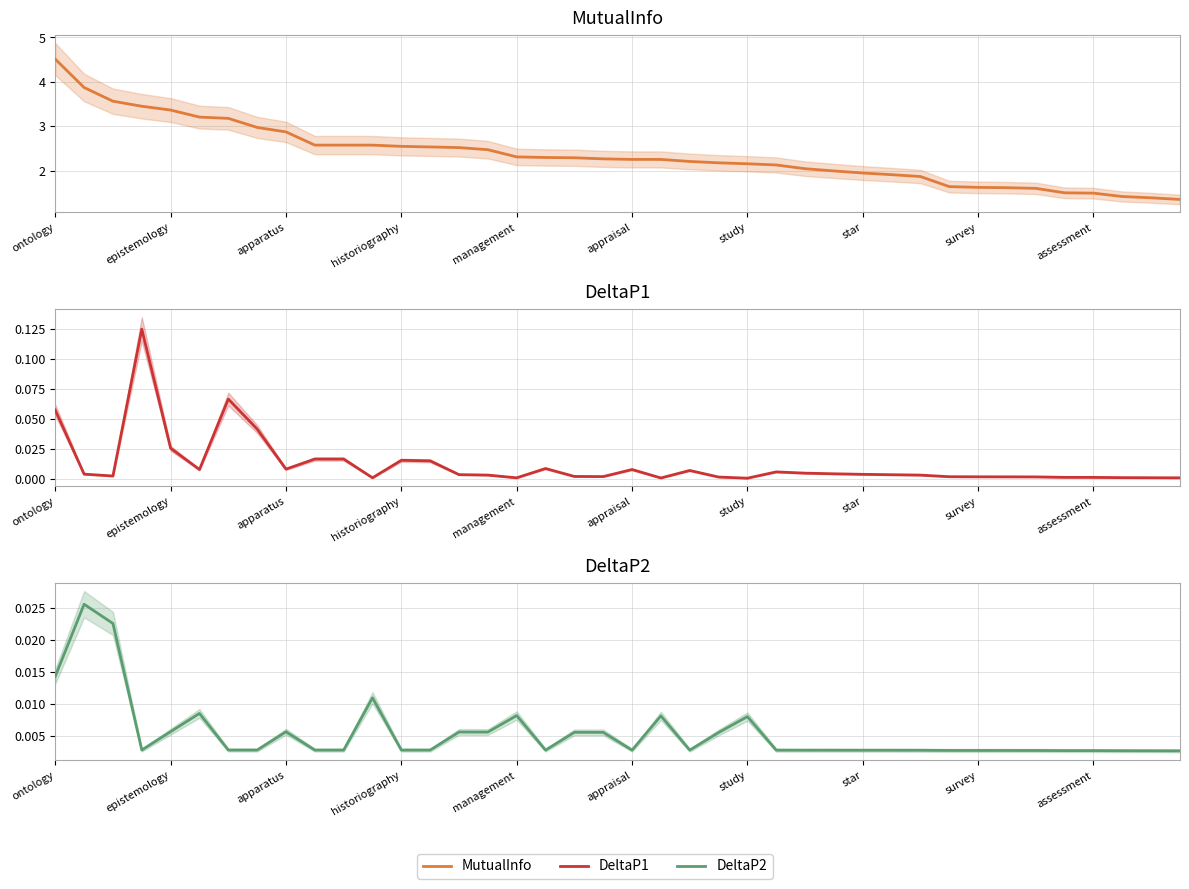

Is it true that DeltaP2 equals 0.0 at 10?

True